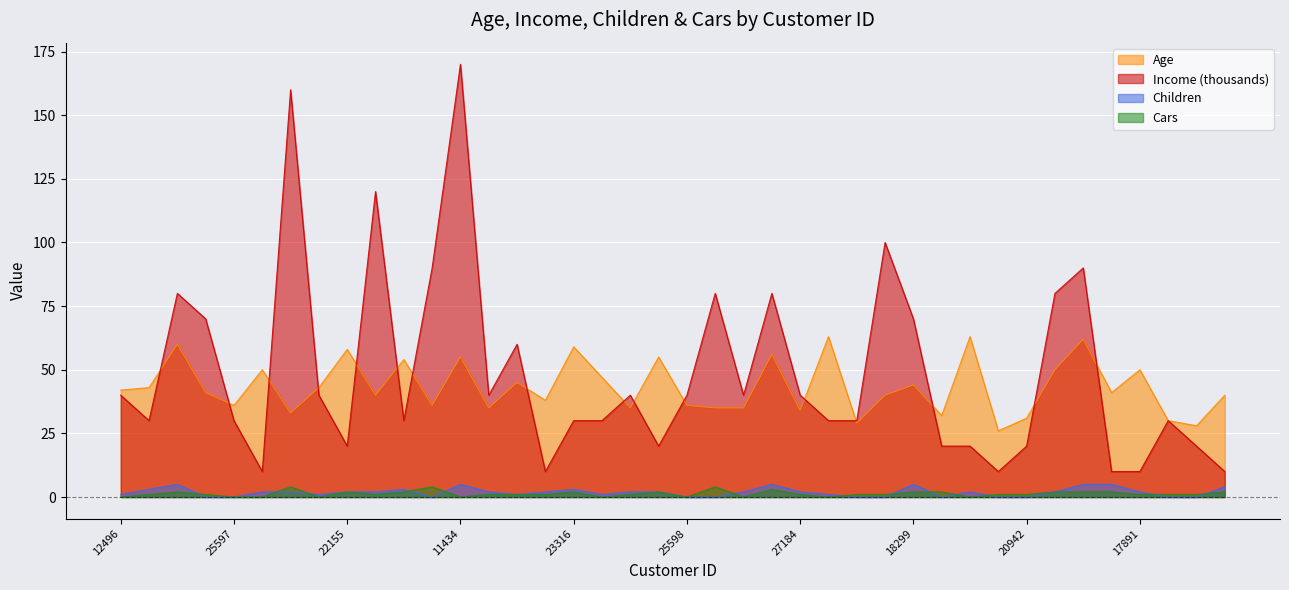

Reading right to left, transcribe all the data shown in this chart.

Age: 40	28	30	50	41	62	50	31	26	63	32	44	40	29	63	34	56	35	35	36	55	35	47	59	38	45	35	55	36	54	40	58	43	33	50	36	41	60	43	42
Income: 10	20	30	10	10	90	80	20	10	20	20	70	100	30	30	40	80	40	80	40	20	40	30	30	10	60	40	170	90	30	120	20	40	160	10	30	70	80	30	40
Children: 4	0	0	2	5	5	2	0	0	2	0	5	0	0	1	2	5	2	0	0	2	2	1	3	2	1	2	5	0	3	2	2	1	2	2	0	0	5	3	1
Cars: 2	1	1	1	2	2	2	1	1	0	2	2	1	1	0	1	3	0	4	0	2	1	0	2	1	1	1	0	4	2	1	2	0	4	0	0	1	2	1	0